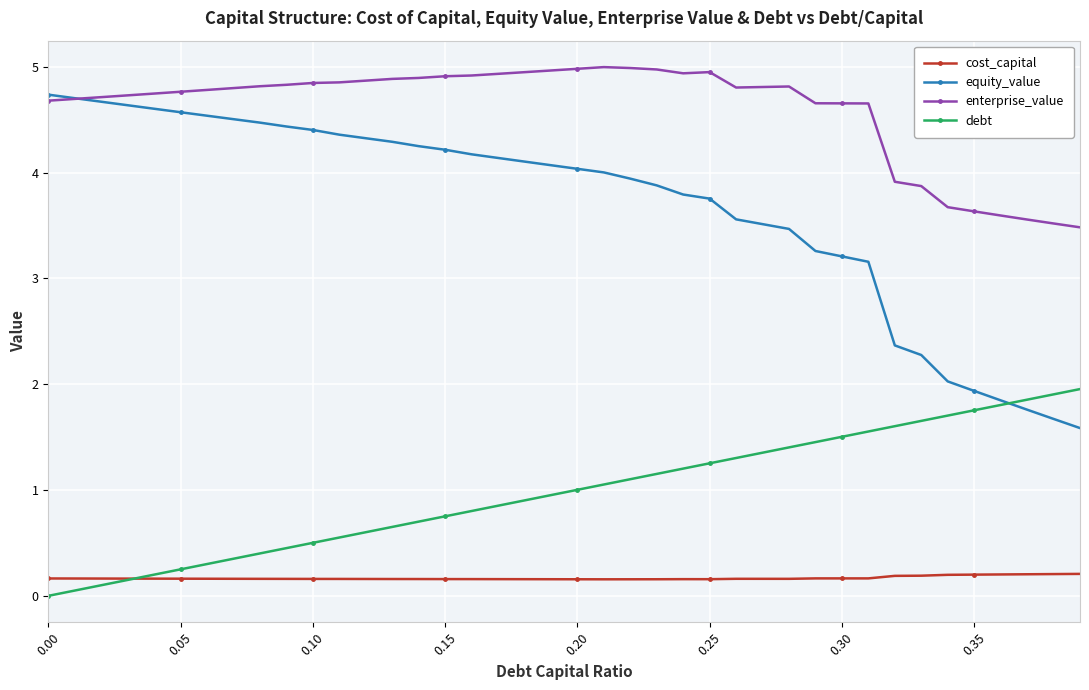

True or false: cost_capital has more than 1 interior local peaks.

True